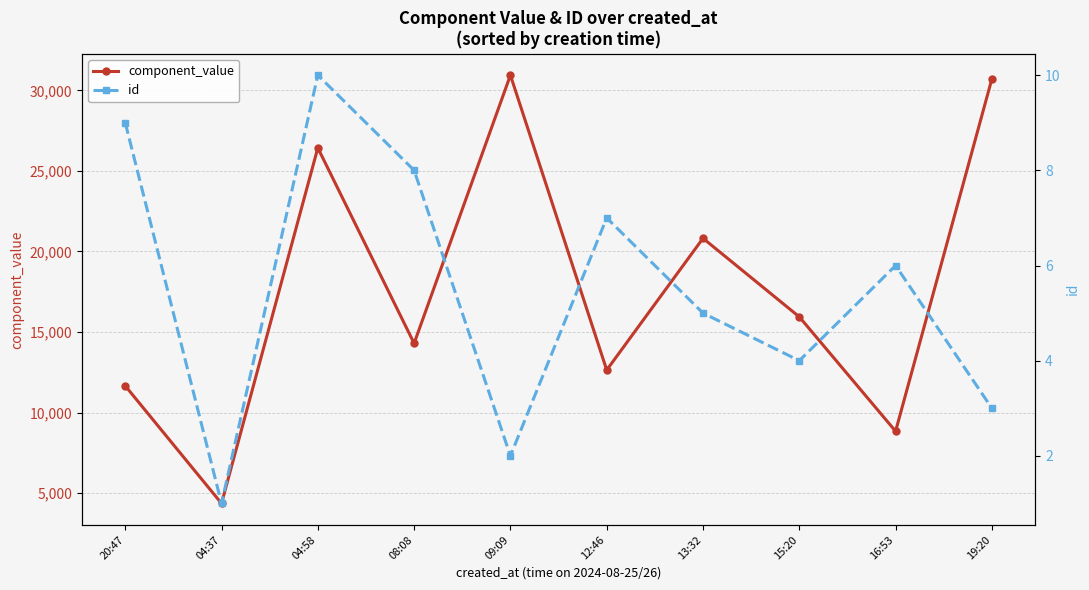

At which category is the sum across all series the highest?

09:09